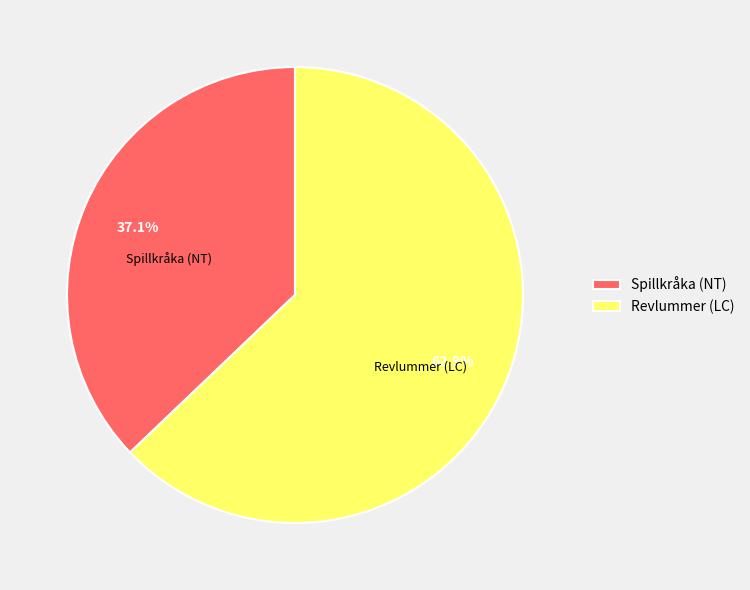

What is the ratio of the value at Spillkråka (NT) to the value at Revlummer (LC)?

0.6